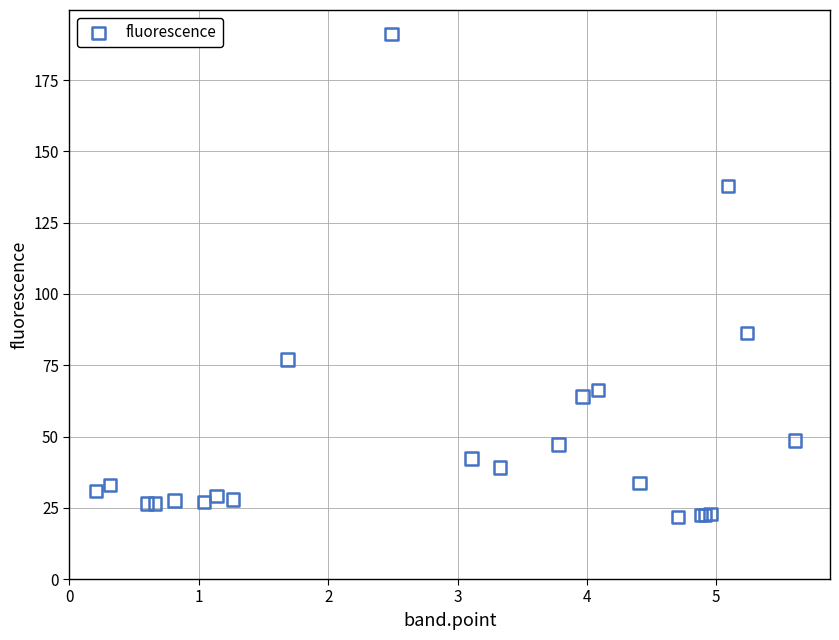

What Y value in the scatter plot is closest to 106?

86.4